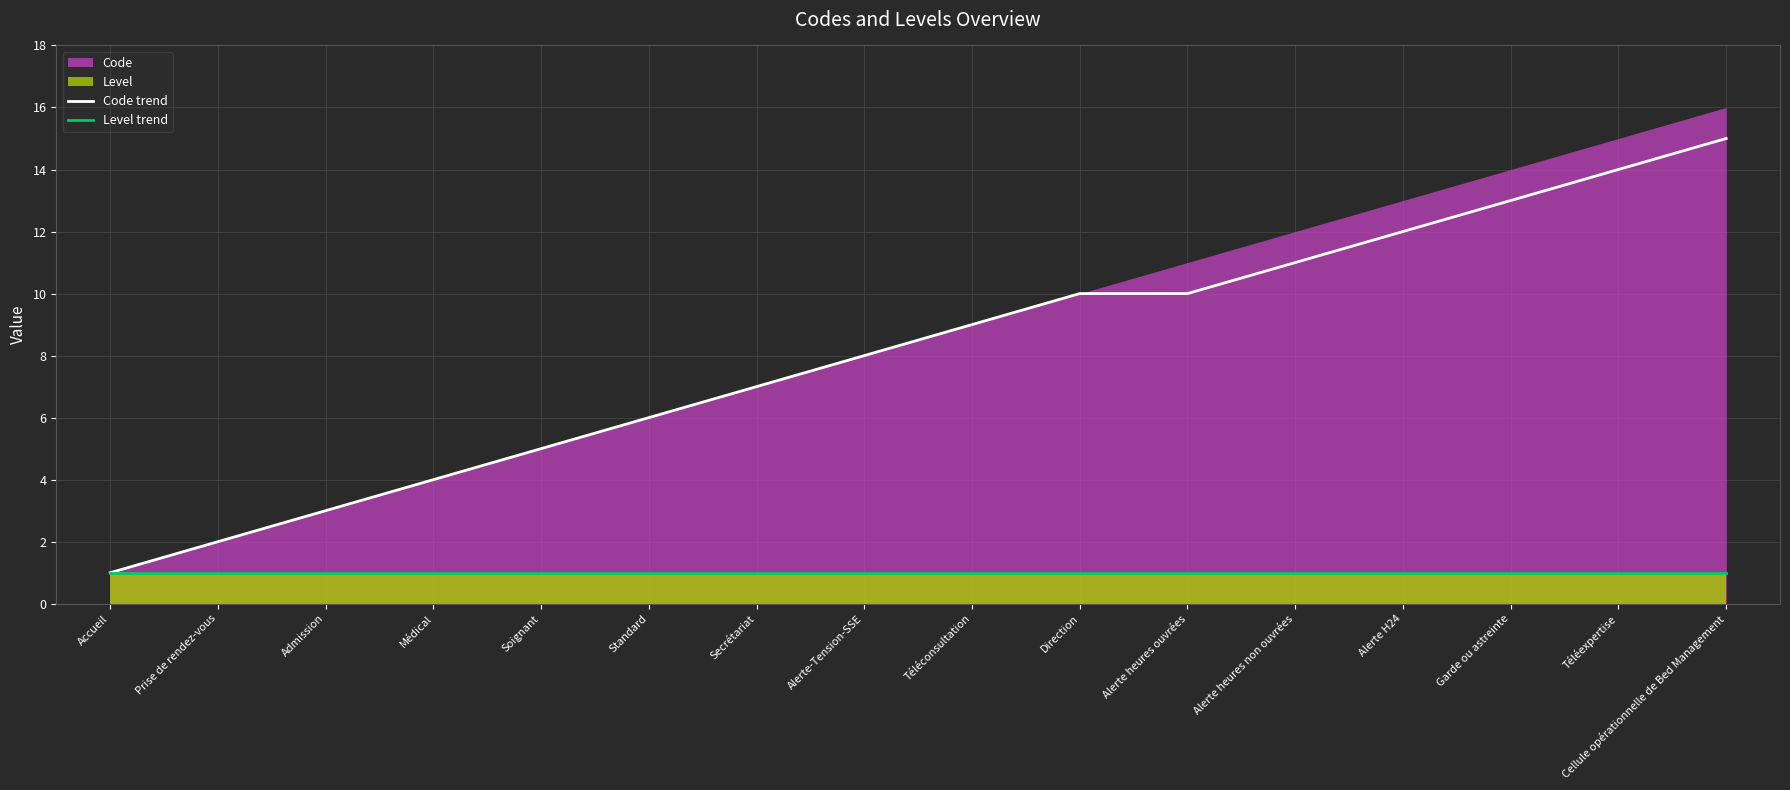

True or false: Code trend and Level trend cross at least once.

False